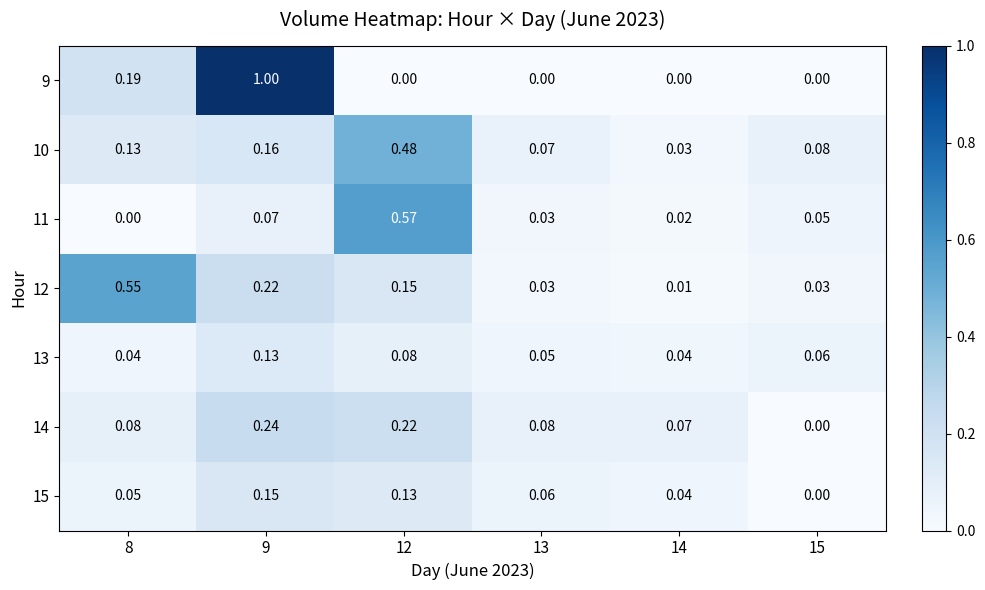

Which has a higher value, 8 or 9?

9